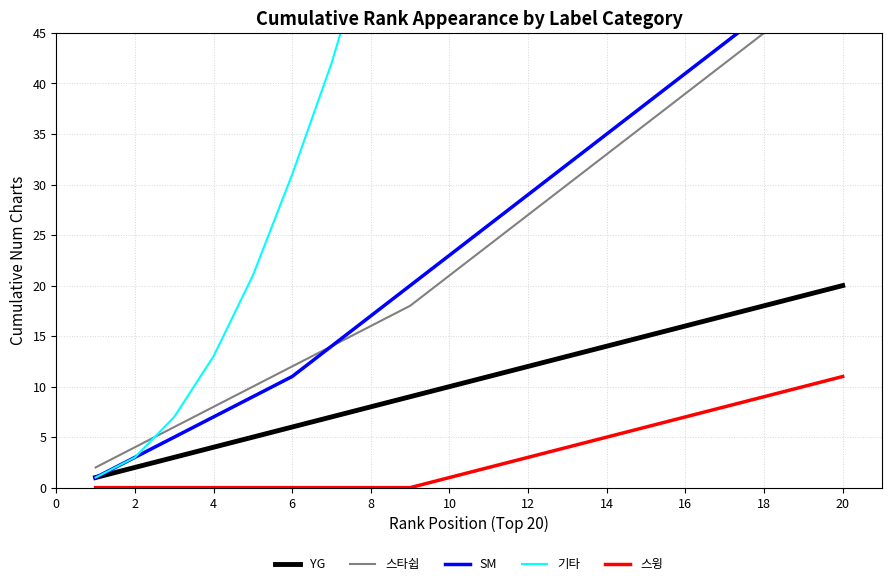

True or false: 스타쉽 and 스윙 intersect in this chart.

False